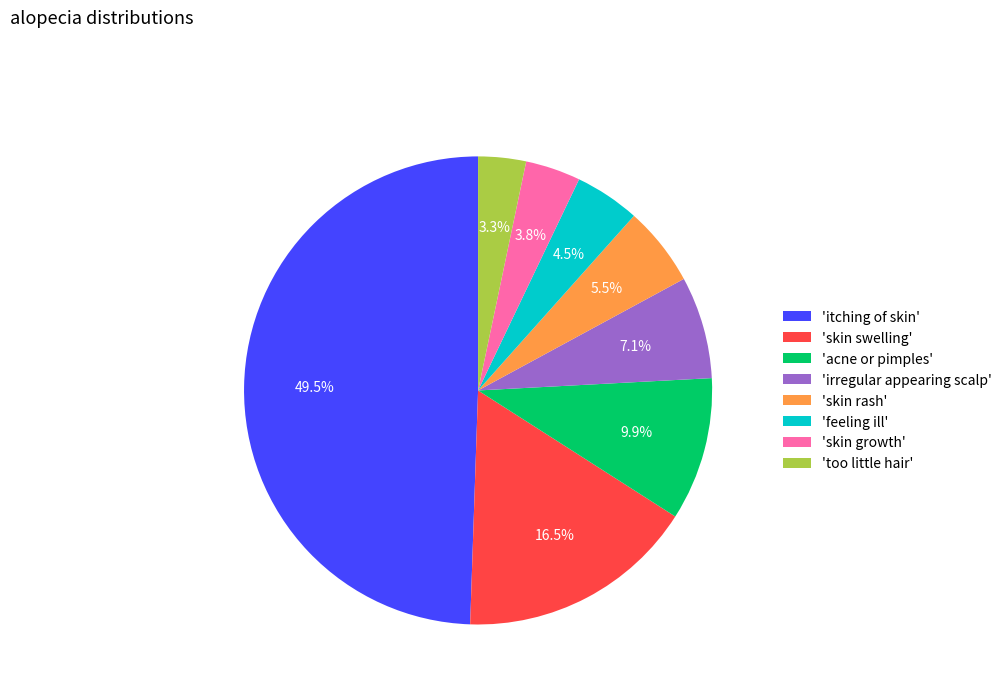

Does 'too little hair' represent more than half of the total?

No